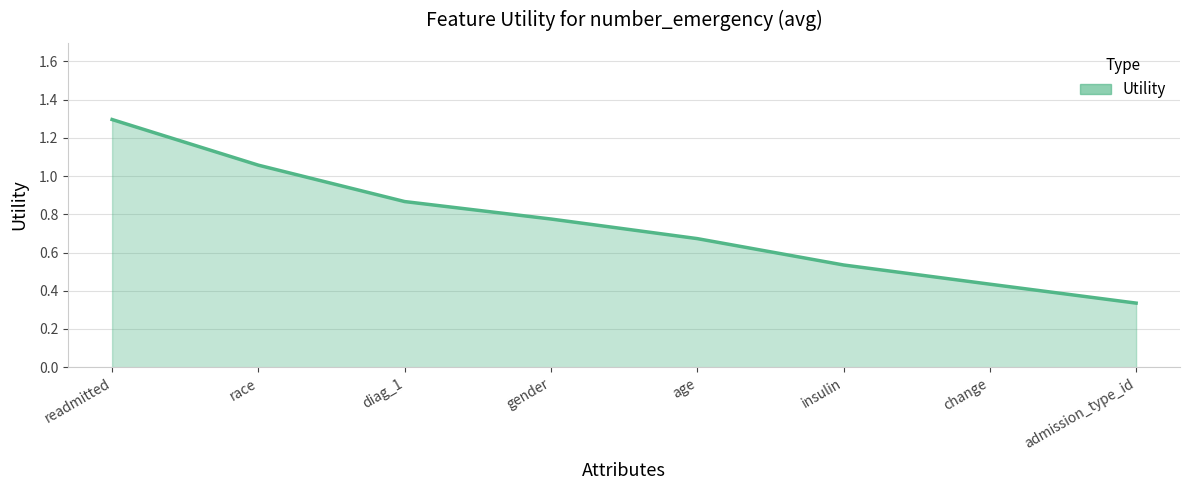

The value at admission_type_id is 0.5. True or false?

False